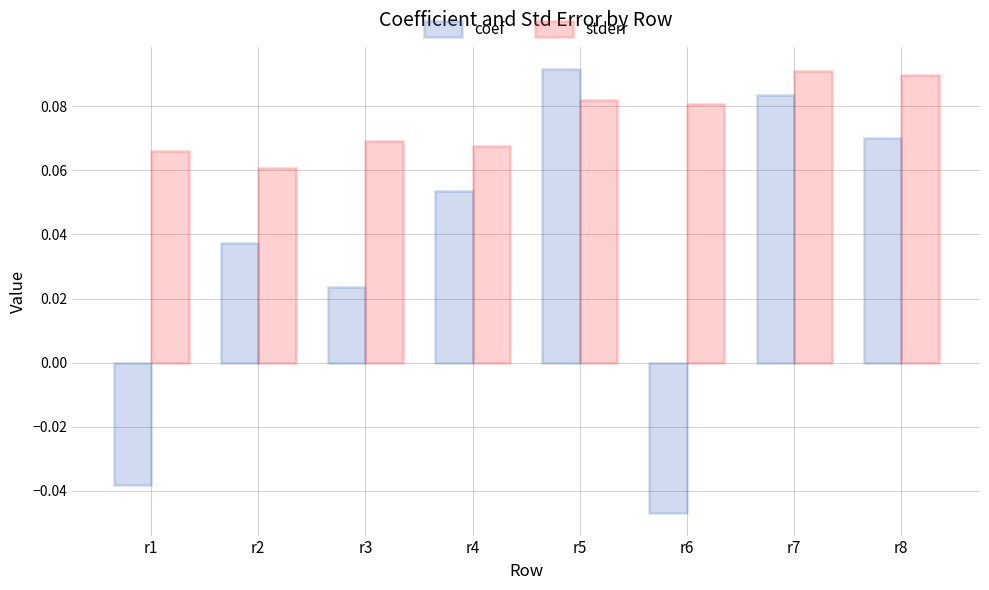

At which category does the chart reach its minimum across all series?

r6